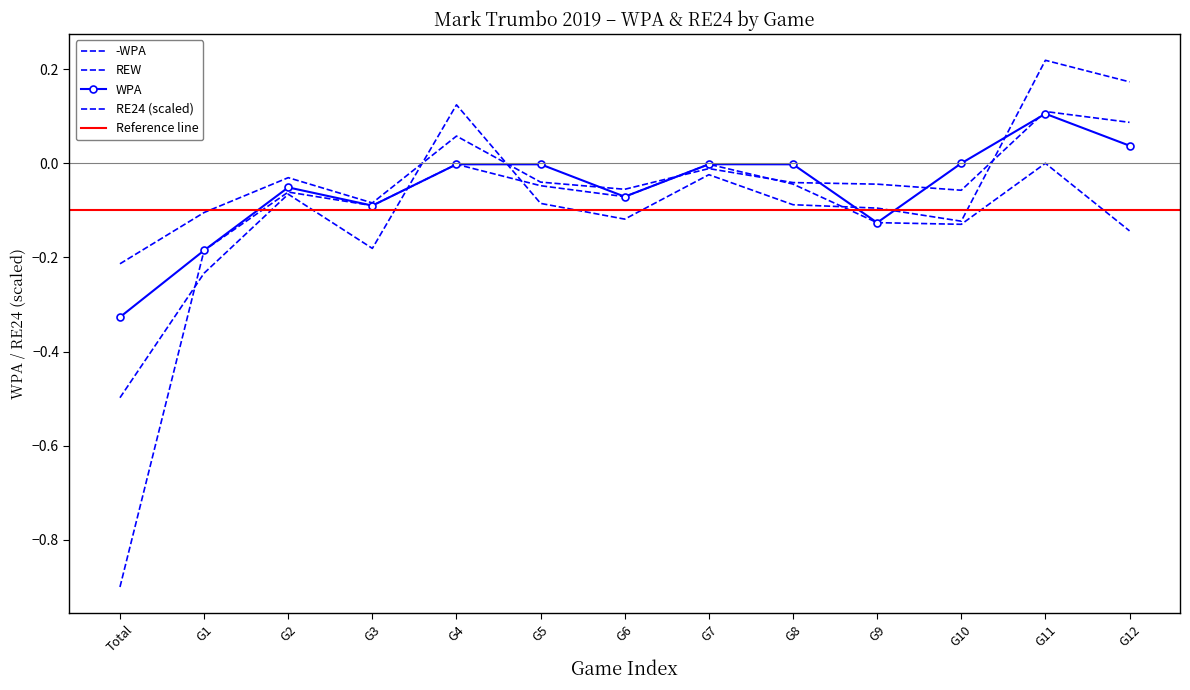

At G8, list the series in order from smallest to largest.

RE24, -WPA, REW, WPA